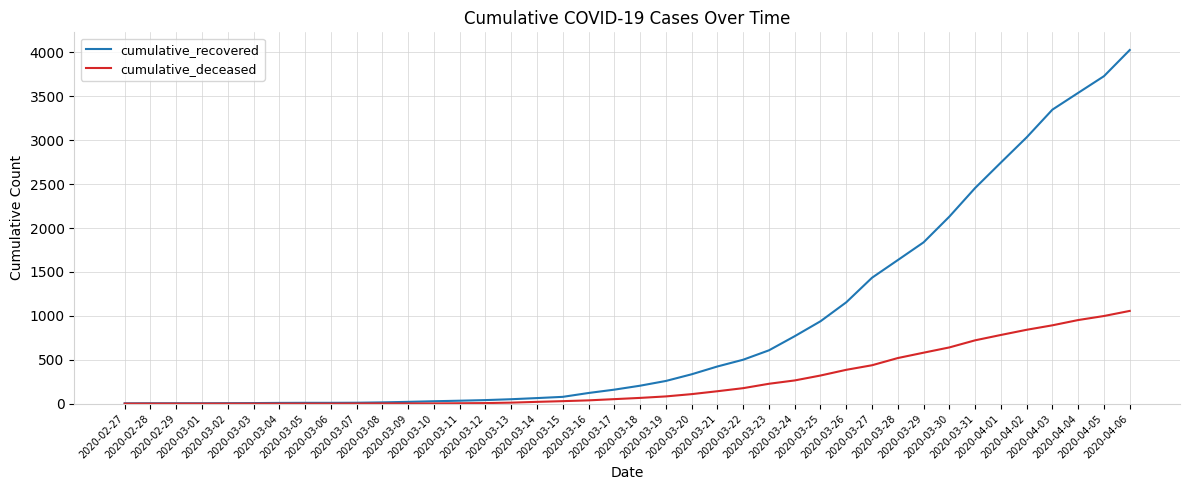

What are all the series names shown in the legend?

cumulative_recovered, cumulative_deceased